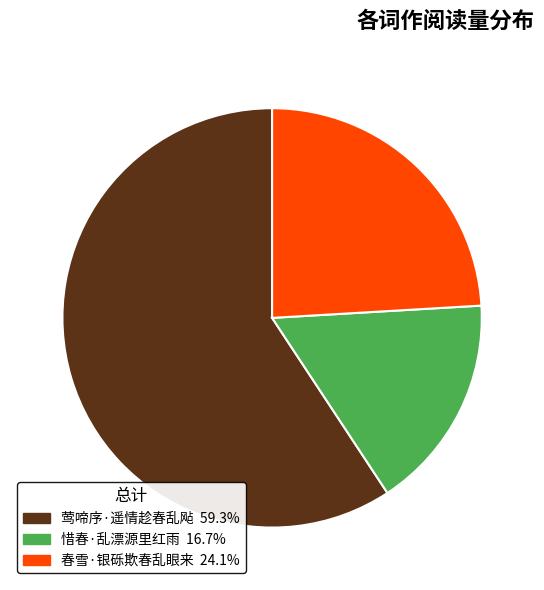

Is the sum of 惜春·乱漂源里红雨 and 春雪·银砾欺春乱眼来 greater than half?

No